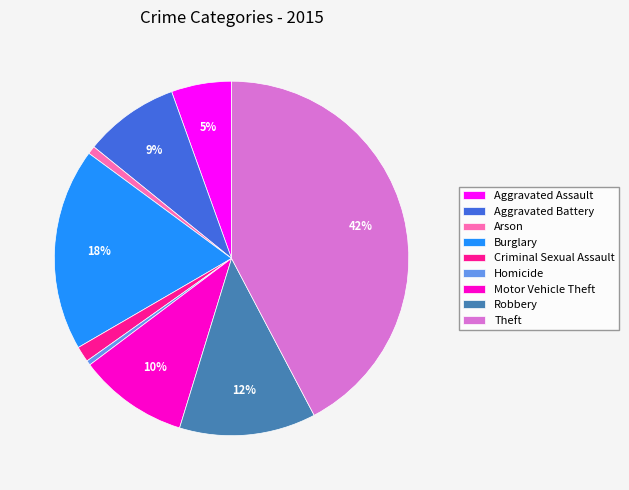

To the nearest percent, what portion does Aggravated Assault represent?

5%